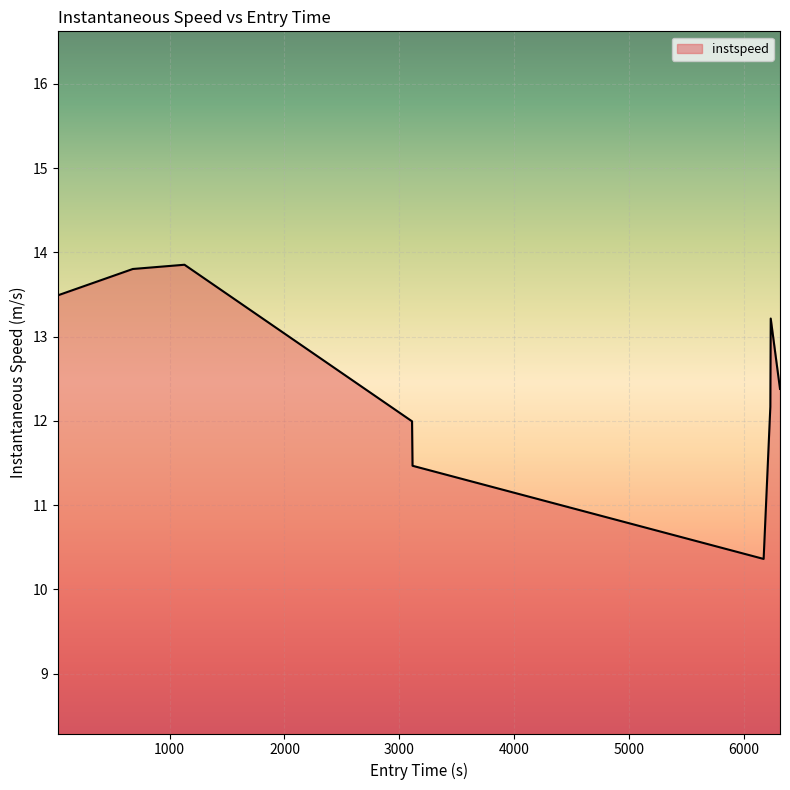

What is the difference between the maximum and minimum values?

3.5